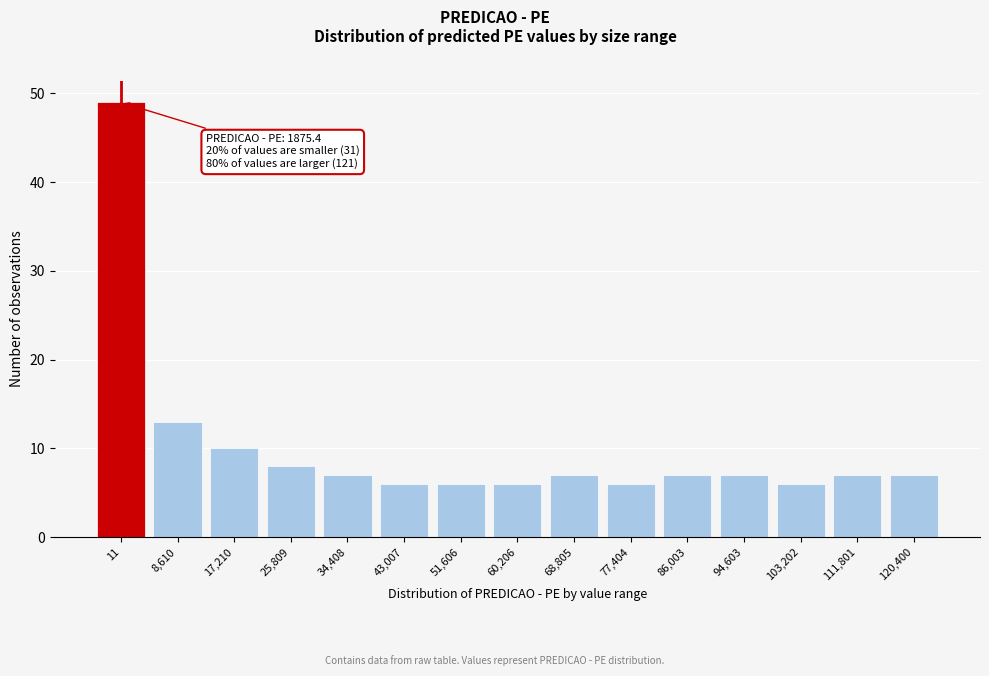

Reading right to left, list all the values displayed in this chart.

7	7	6	7	7	6	7	6	6	6	7	8	10	13	49